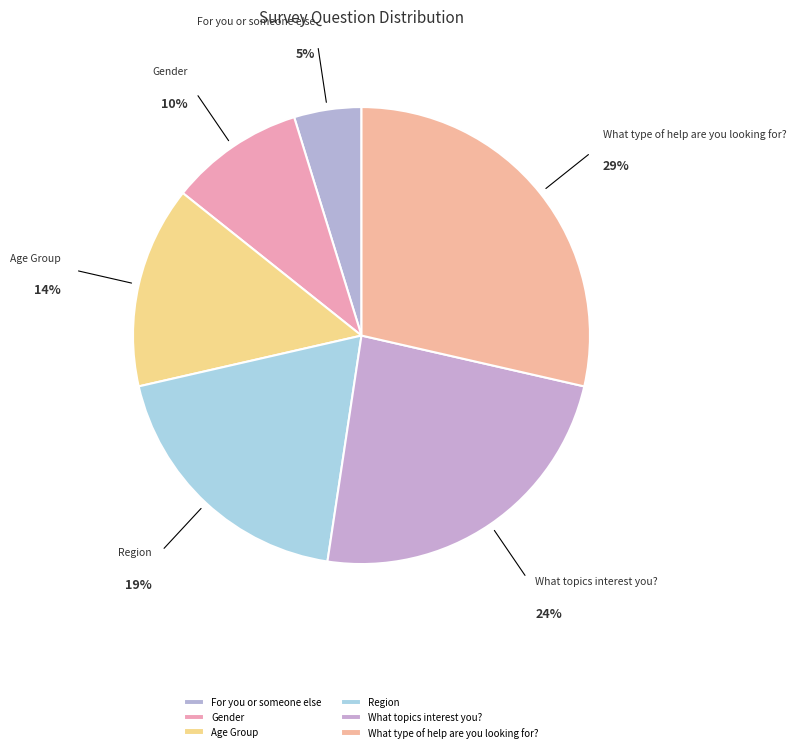

Which slice is the smallest?

For you or someone else